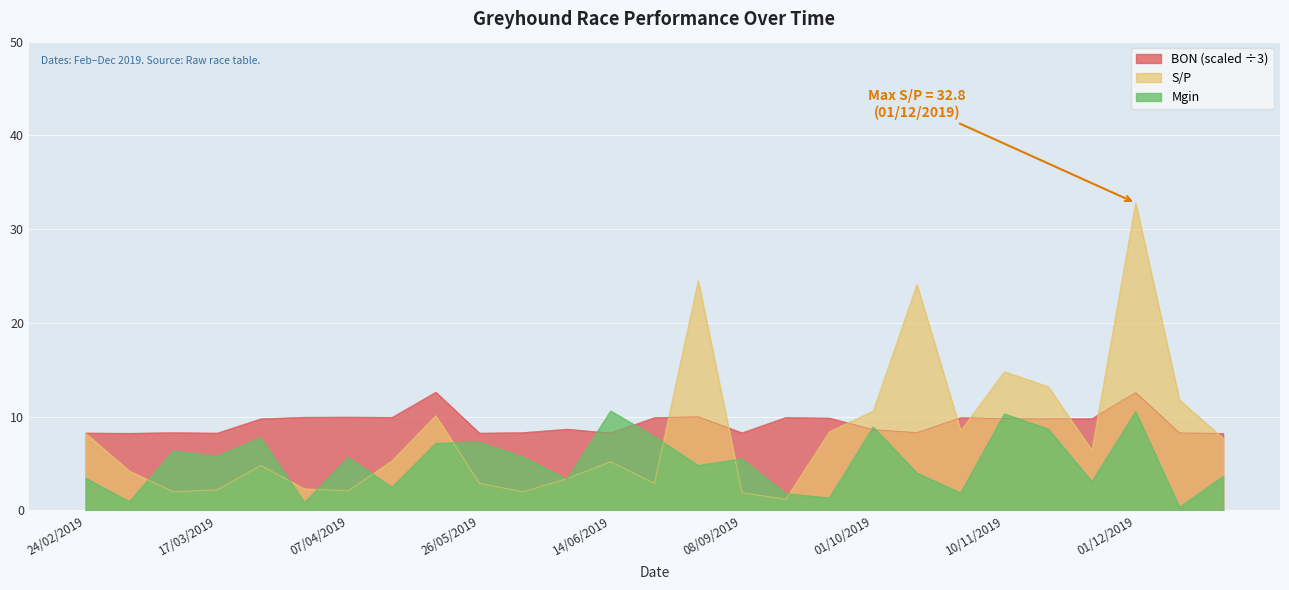

At 17/11/2019, list the series in order from largest to smallest.

S/P, BON, Mgin